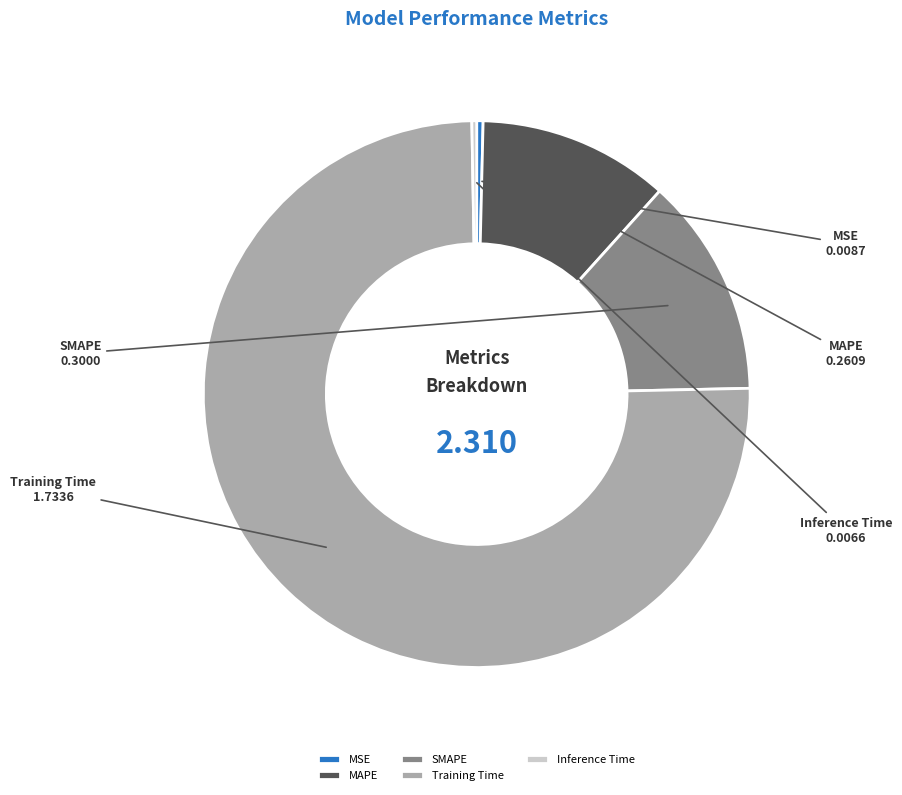

Does MAPE represent more than half of the total?

No